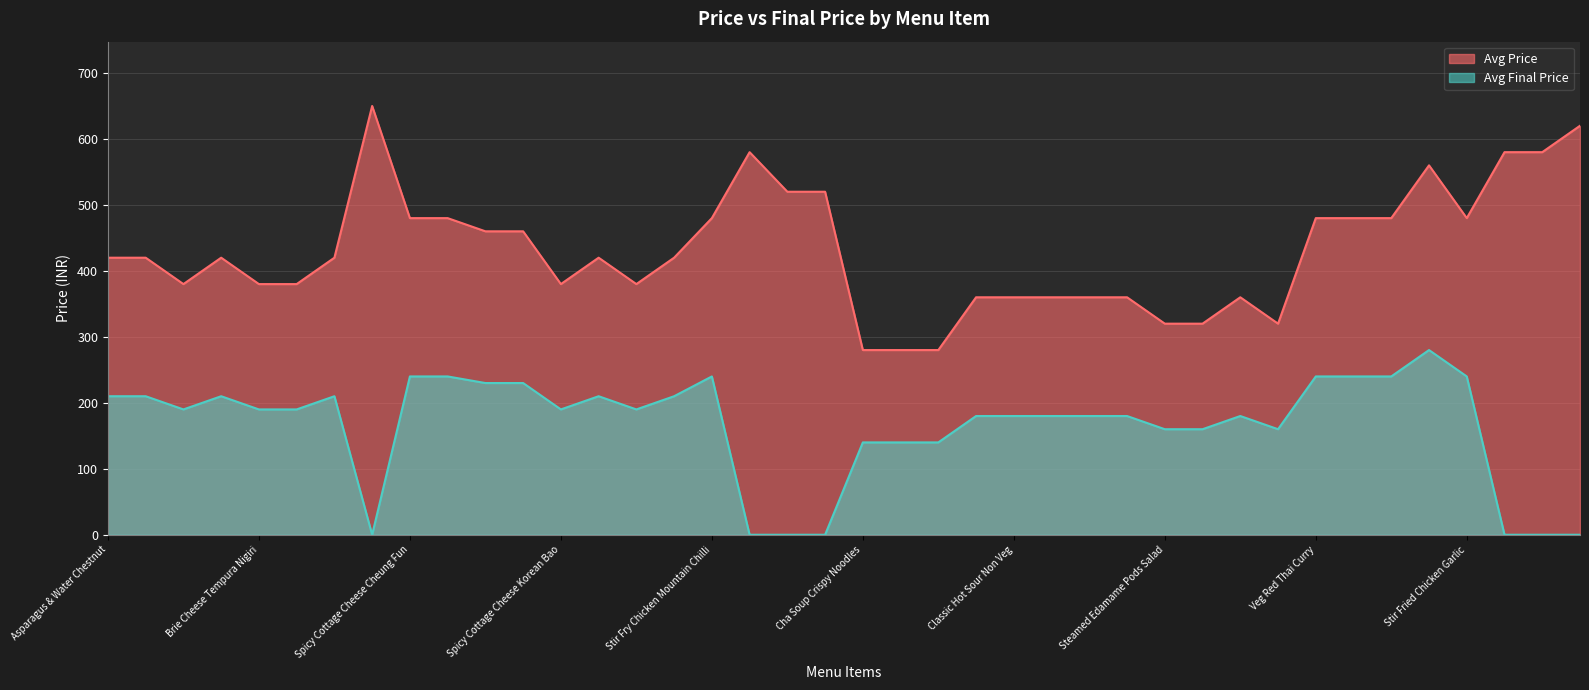

What is the sum of the Avg Final Price values at Classic Hot Sour Non Veg and Roast Lamb Mongolian Sauce?

180